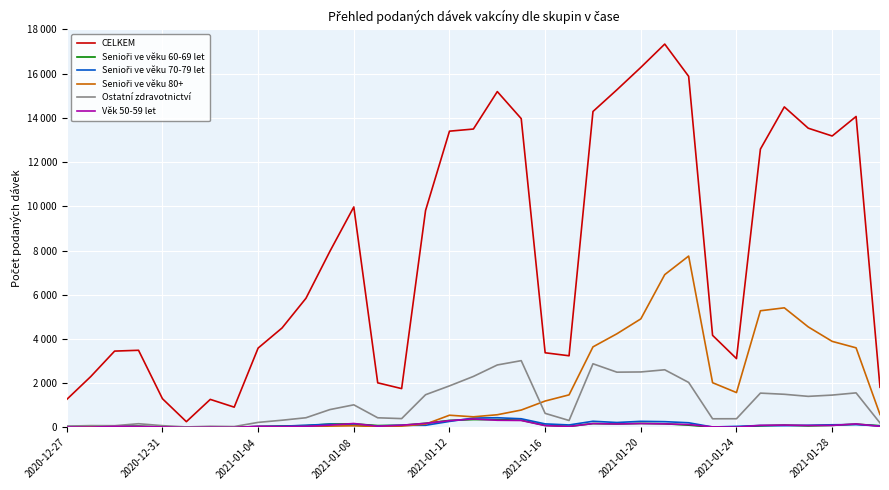

Is this an area chart (filled region under the line)?

No